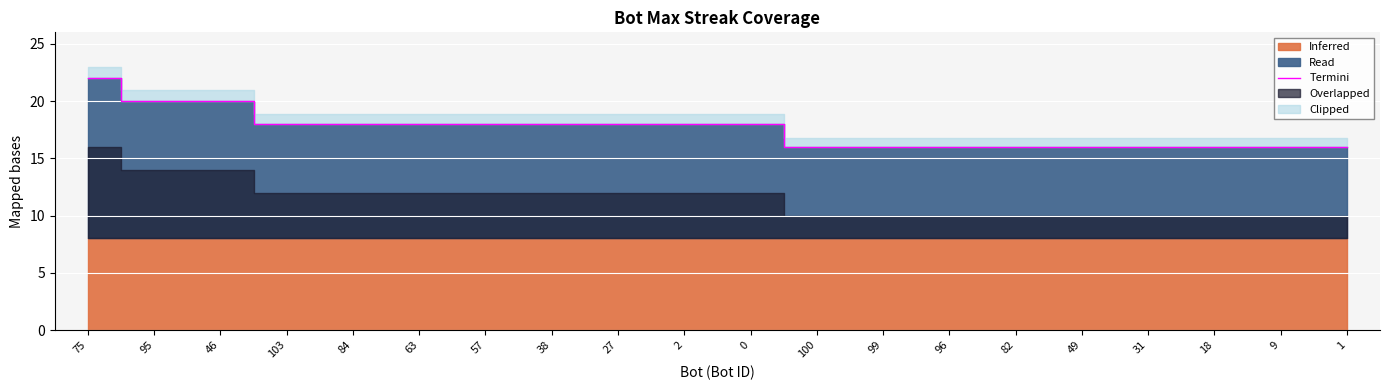

What is the difference between the maximum and minimum values?

6